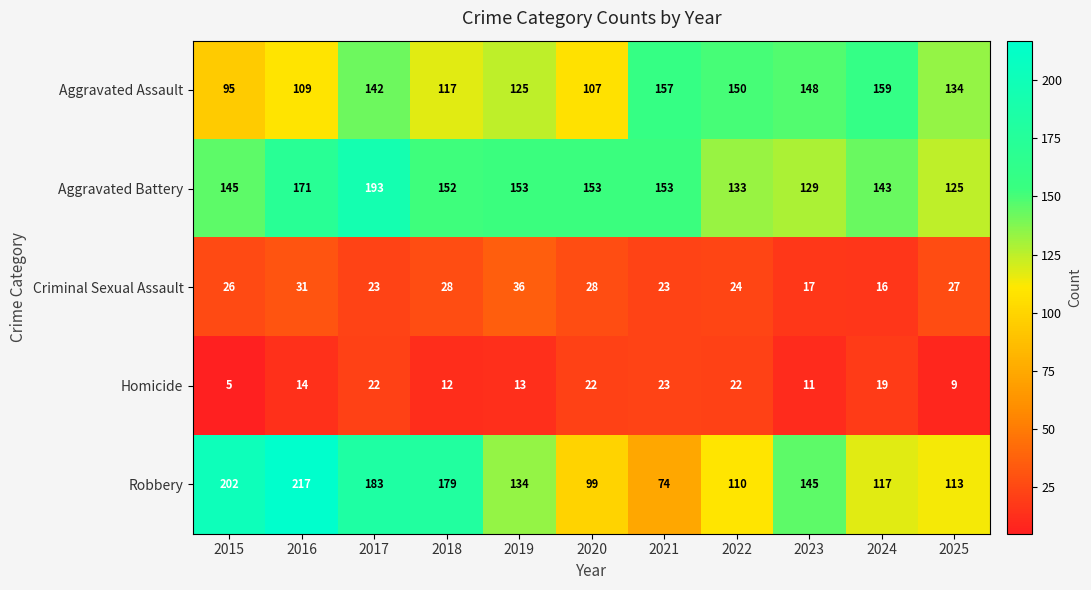

True or false: Robbery has a value of 75 at 2018.

False